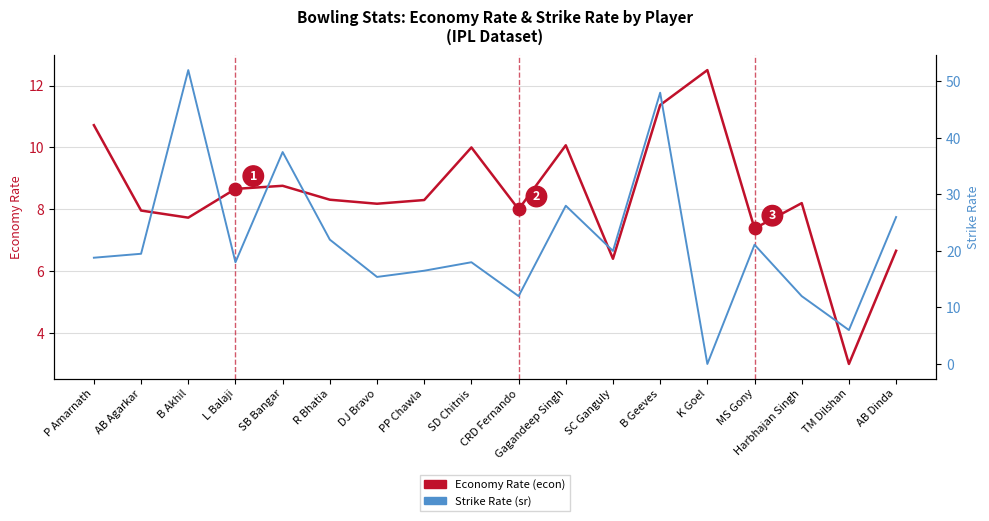

At how many categories does at least one series exceed 43?

2